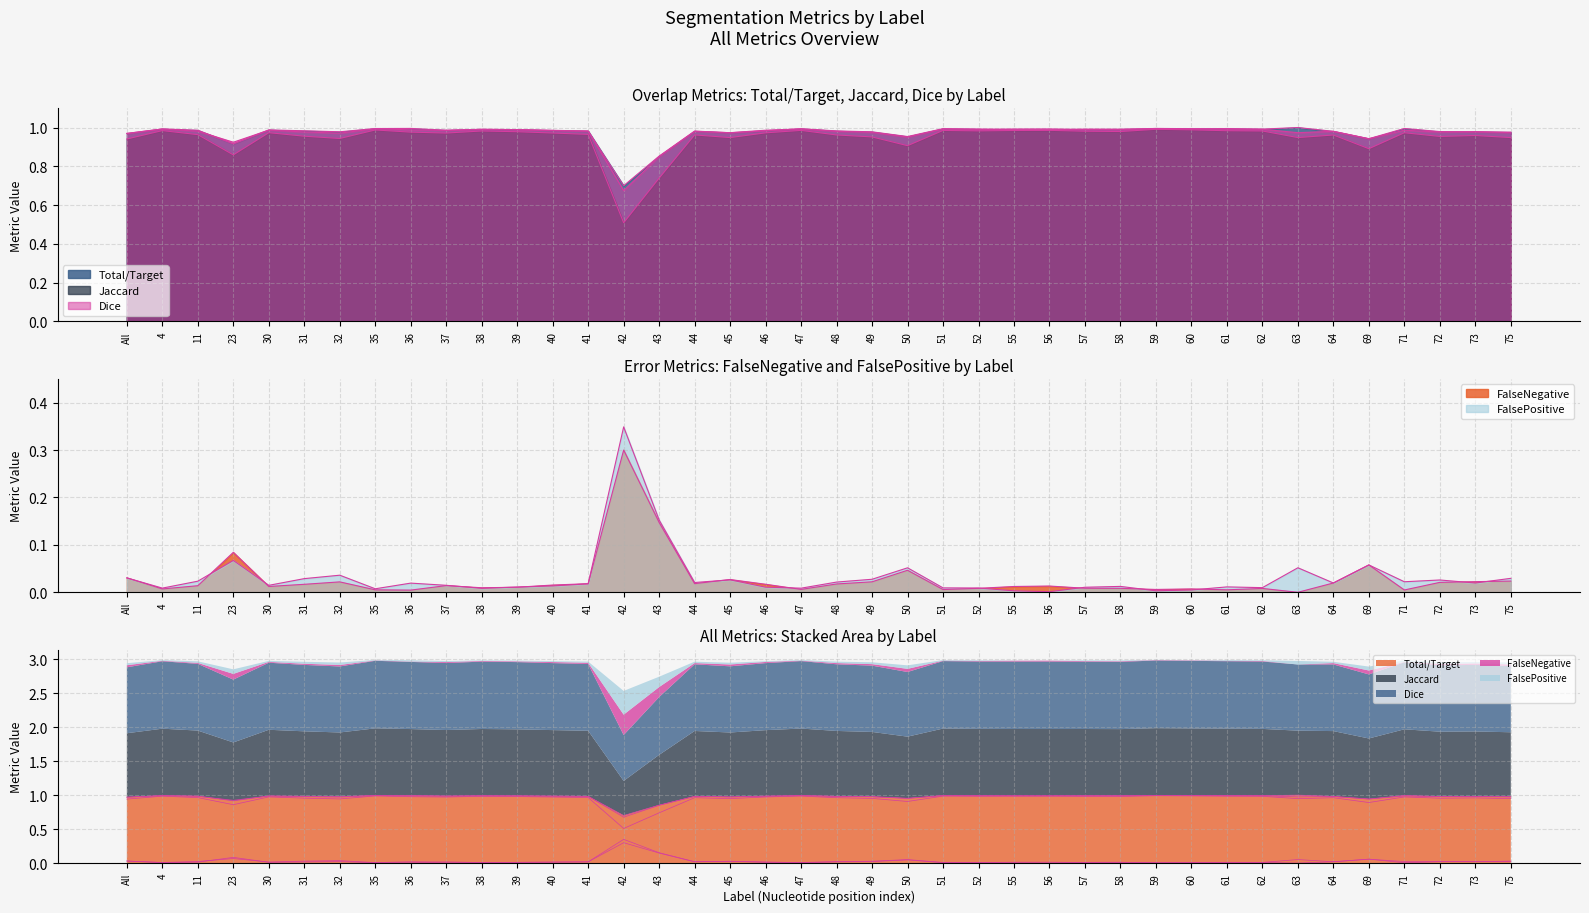

True or false: Jaccard and FalsePositive intersect in this chart.

False